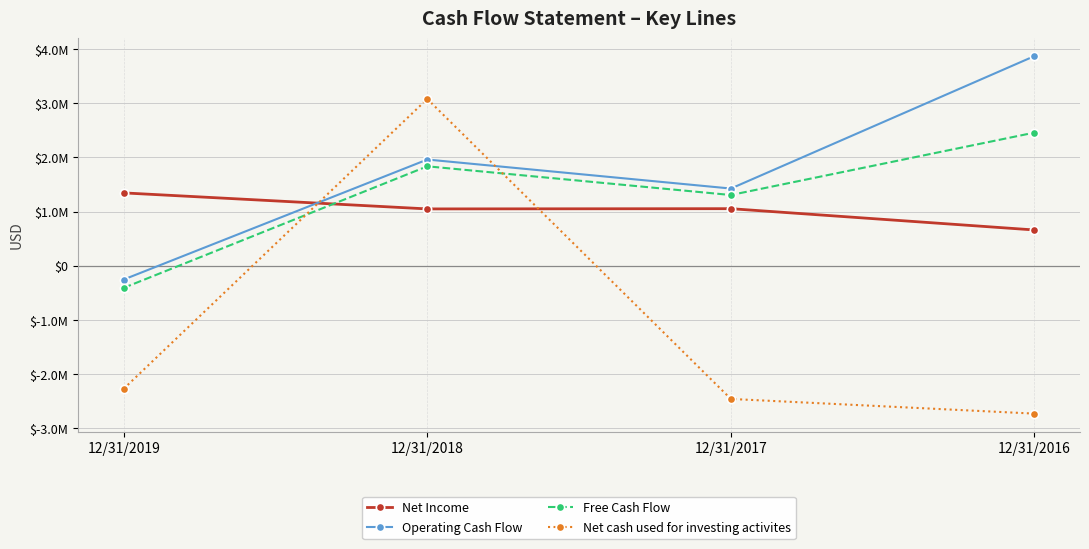

Is this an area chart (filled region under the line)?

No